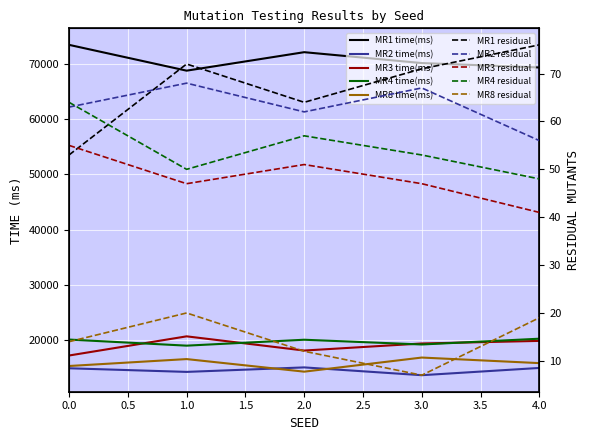

Count the number of categories in the chart.

5